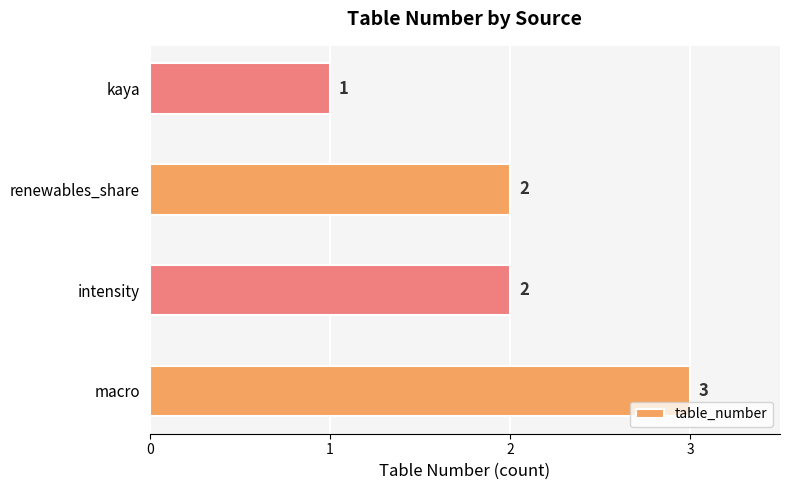

What is the ratio of the value at renewables_share to the value at macro?

0.7